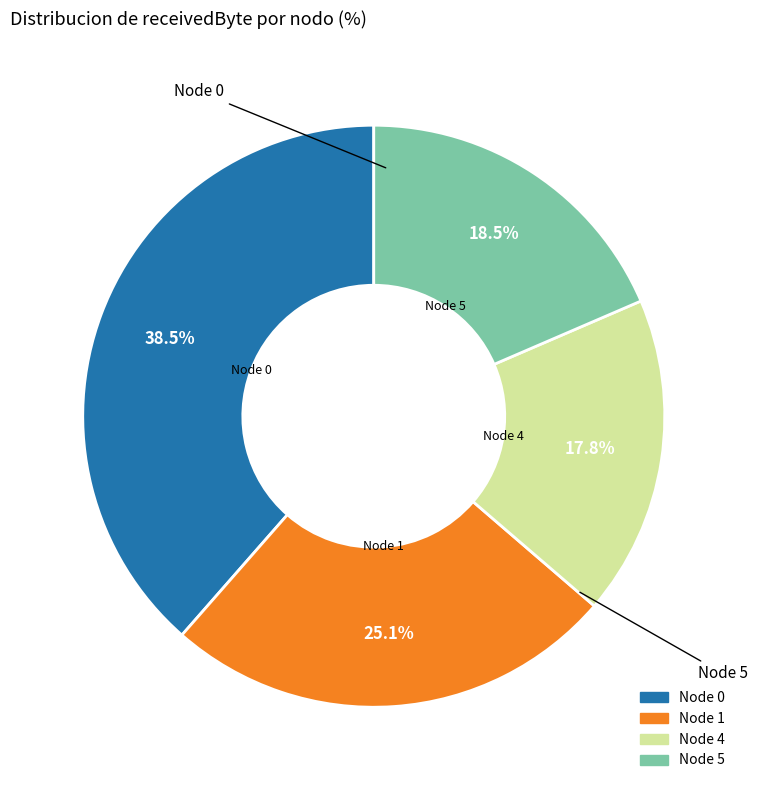

How many slices are in this pie chart?

4